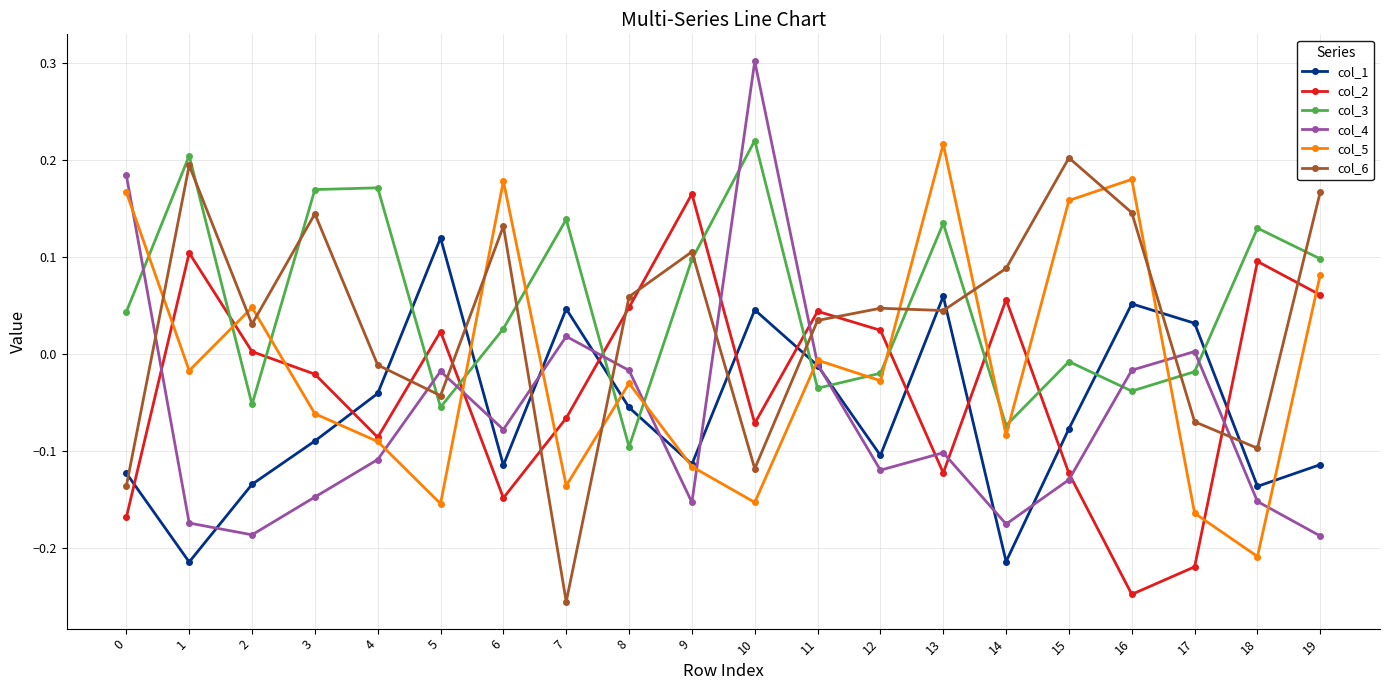

Is it true that col_5 equals -0.1 at 9?

True